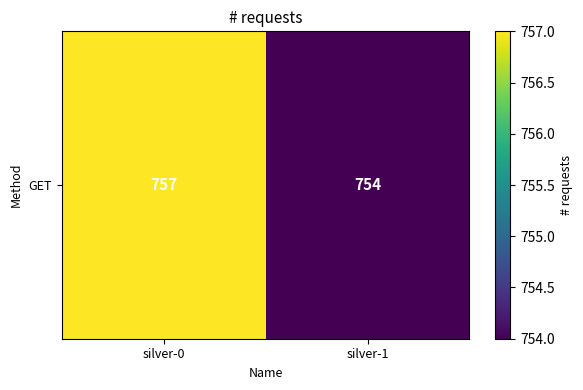

What is the sum of all values?

1511